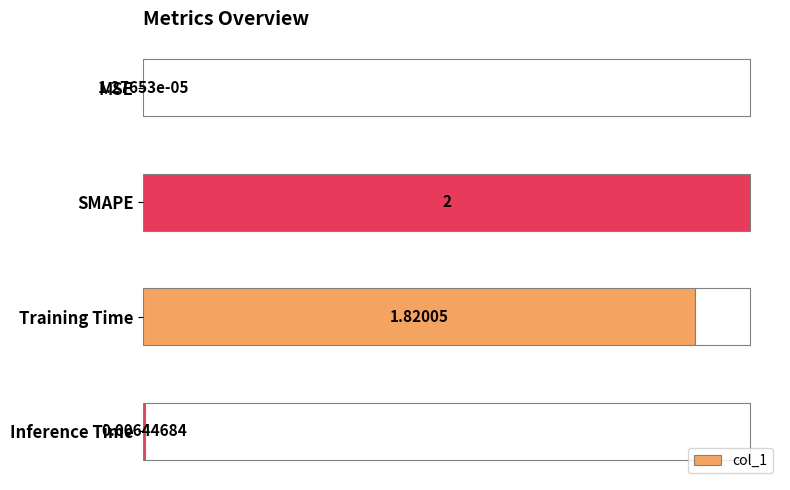

At which label does col_1 reach its peak?

SMAPE